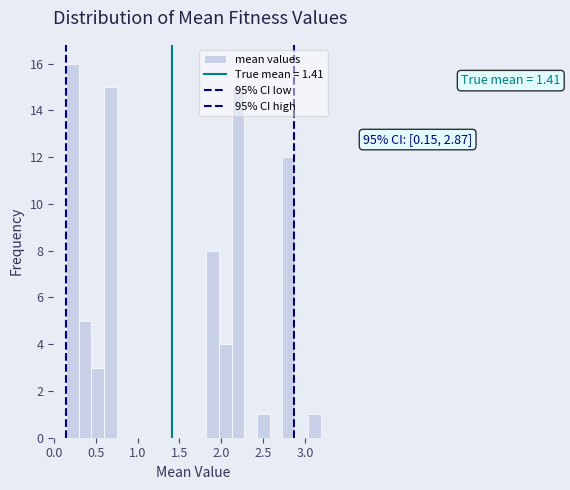

Read against the x-axis, roughly where is the centre of the tallest bar?

0.20